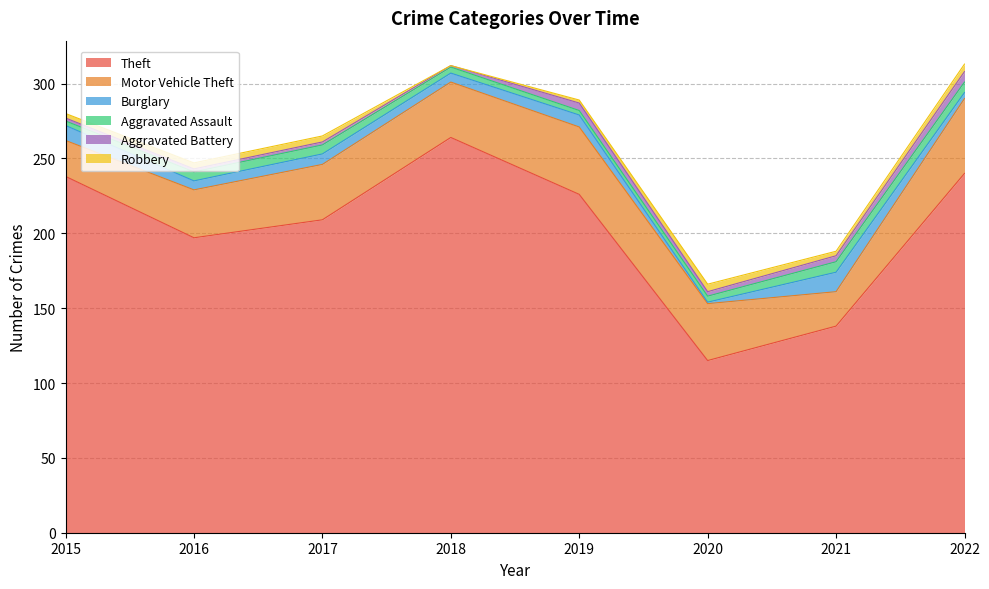

Between 2017 and 2018, which series saw the biggest shift?

Theft